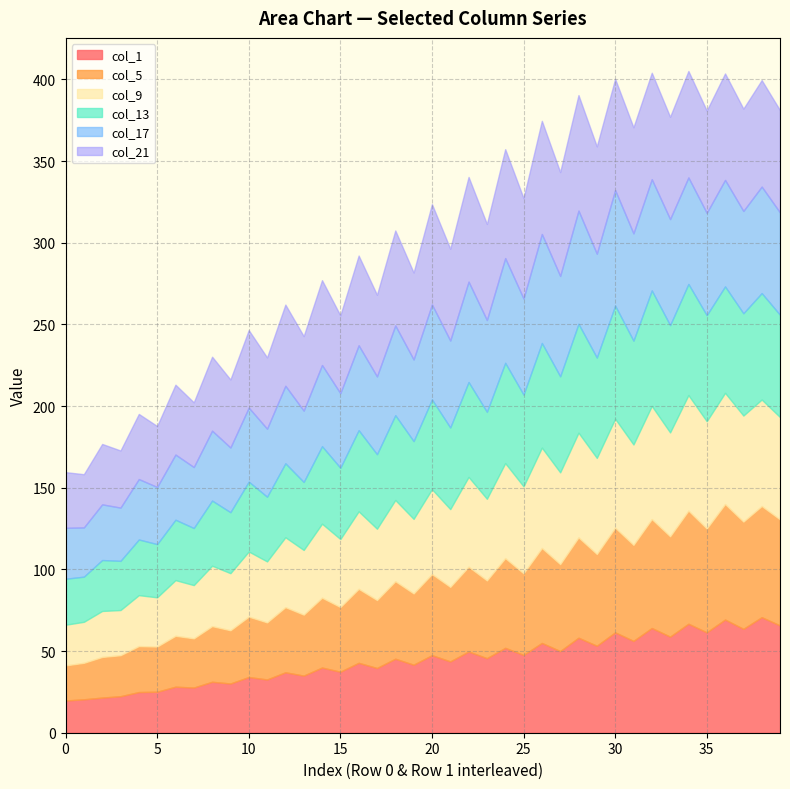

What is the maximum value for col_1?

70.7